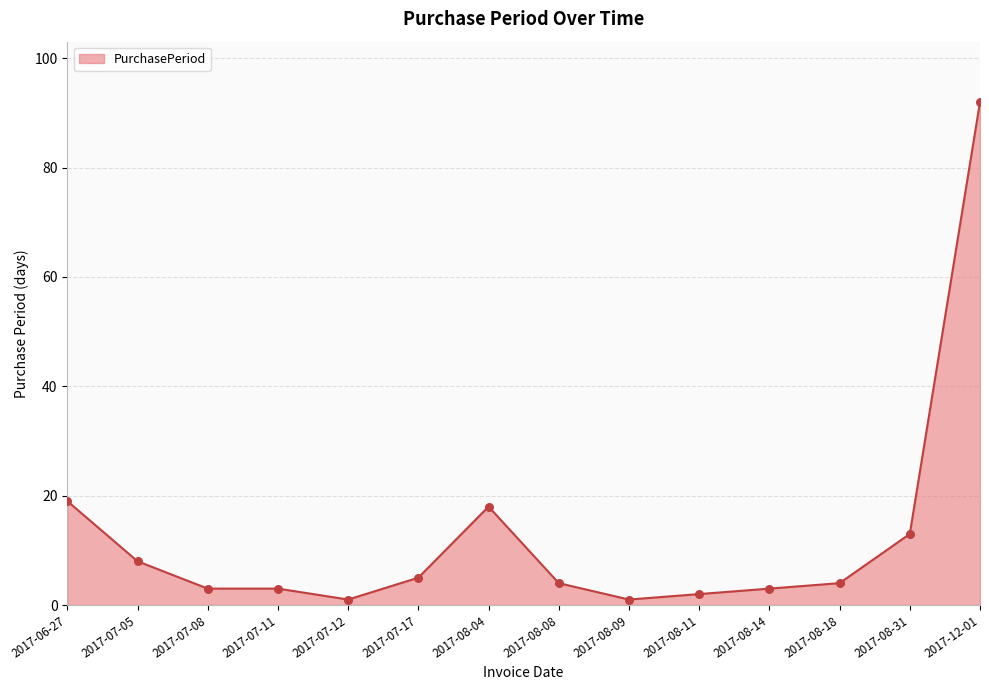

Approximately how many times larger is the value at 2017-06-27 compared to 2017-08-31?

1.5